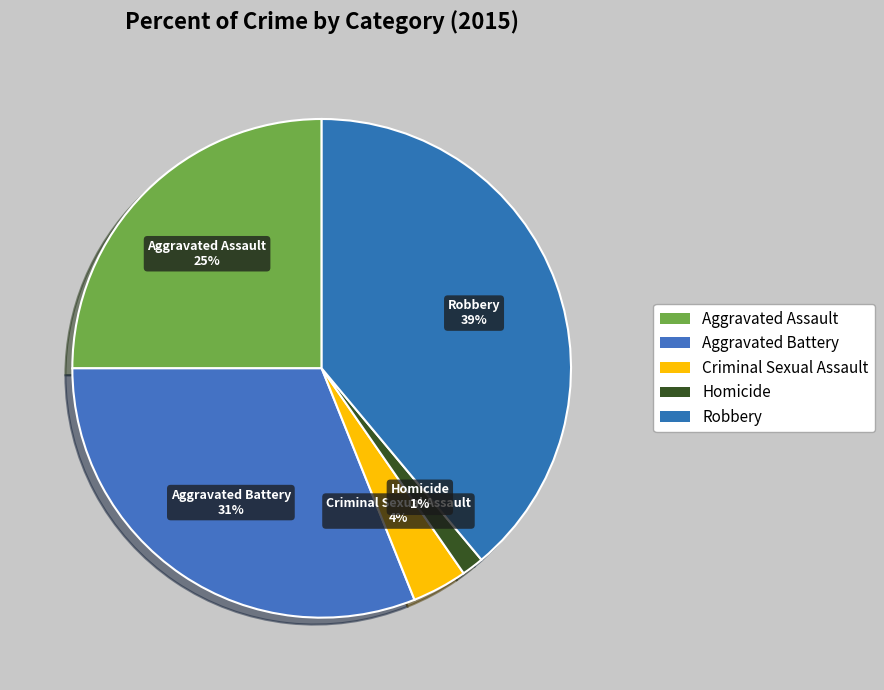

Which category has the smallest portion of the pie?

Homicide